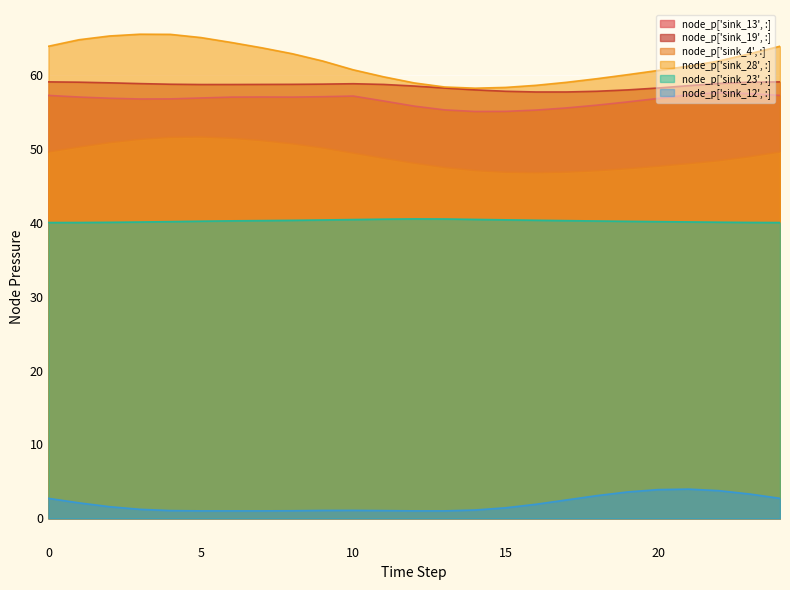

True or false: node_p['sink_19', :] and node_p['sink_28', :] intersect in this chart.

False